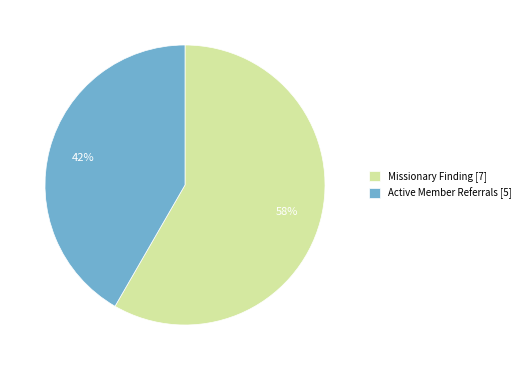

True or false: Active Member Referrals [5] accounts for 27% of the total.

False